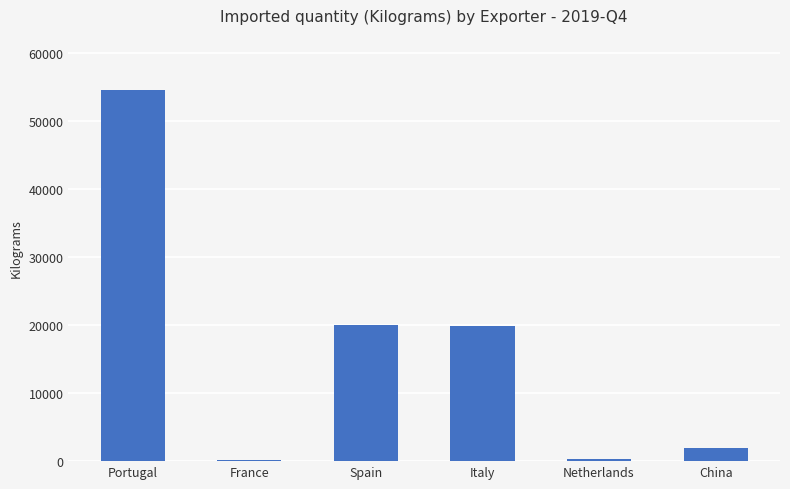

What is the maximum value shown in the chart?

54473